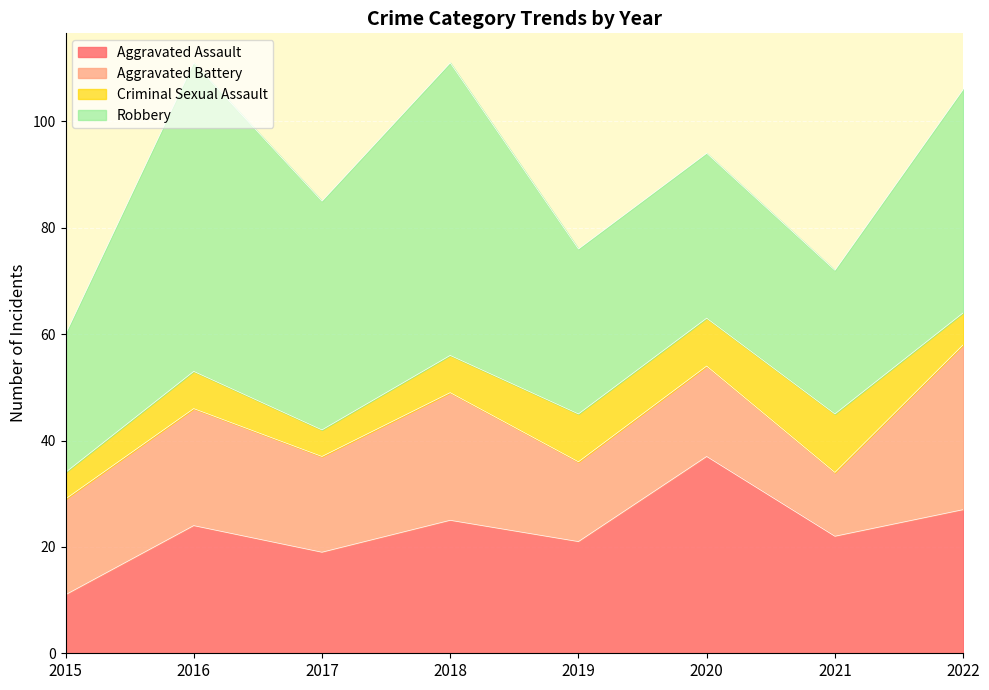

Rank the series at 2020 from lowest to highest value.

Criminal Sexual Assault, Aggravated Battery, Robbery, Aggravated Assault